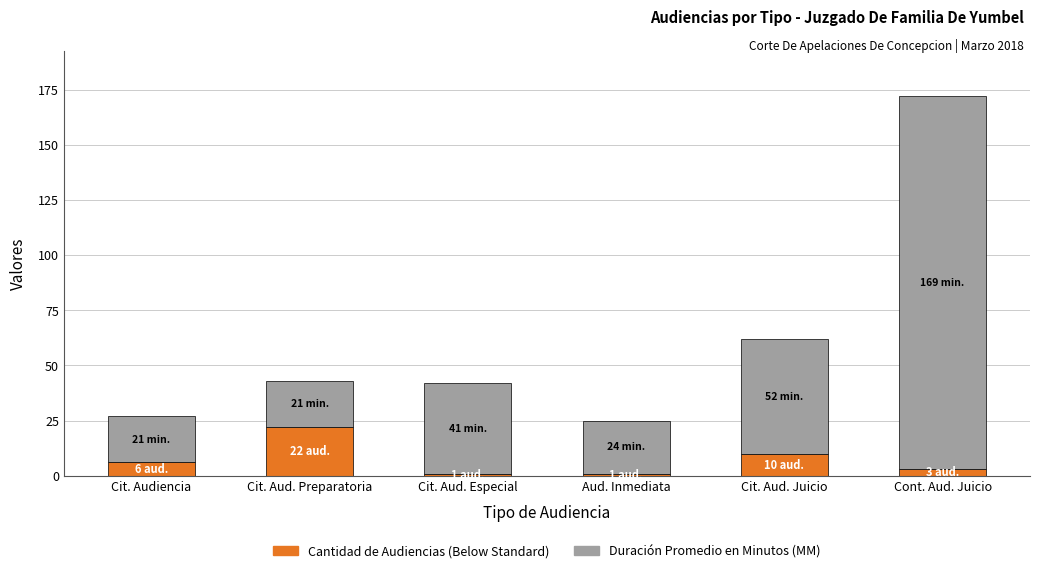

Does the chart contain any negative values?

No